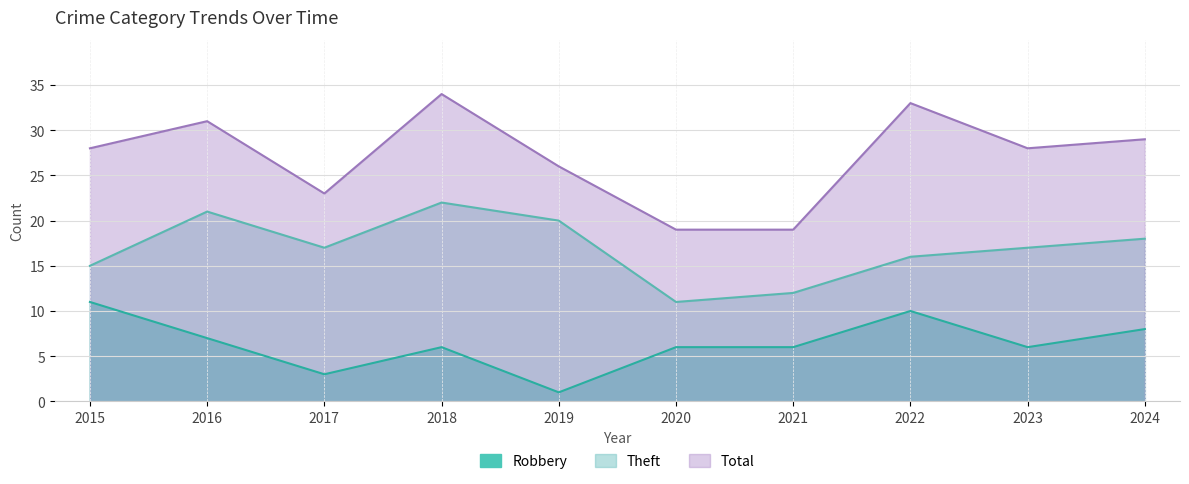

What is the highest value of the Robbery series?

11